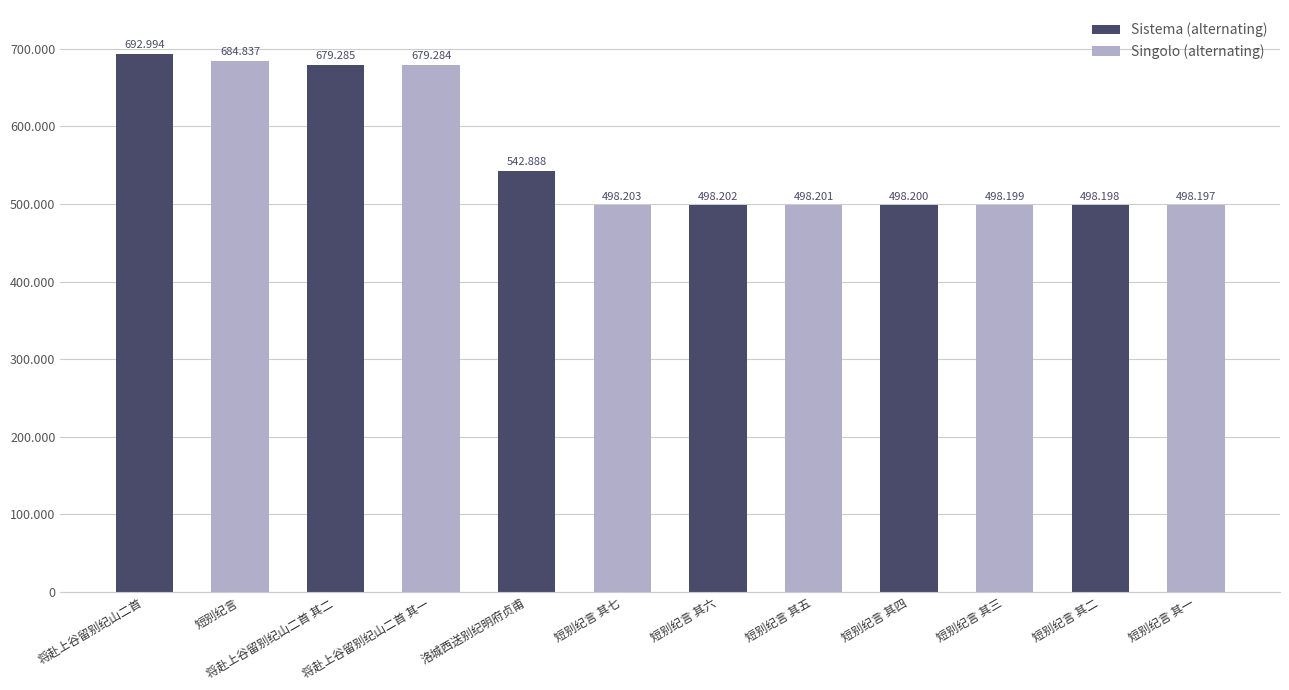

What is the label of the 1st bar from the left?

将赴上谷留别纪山二首